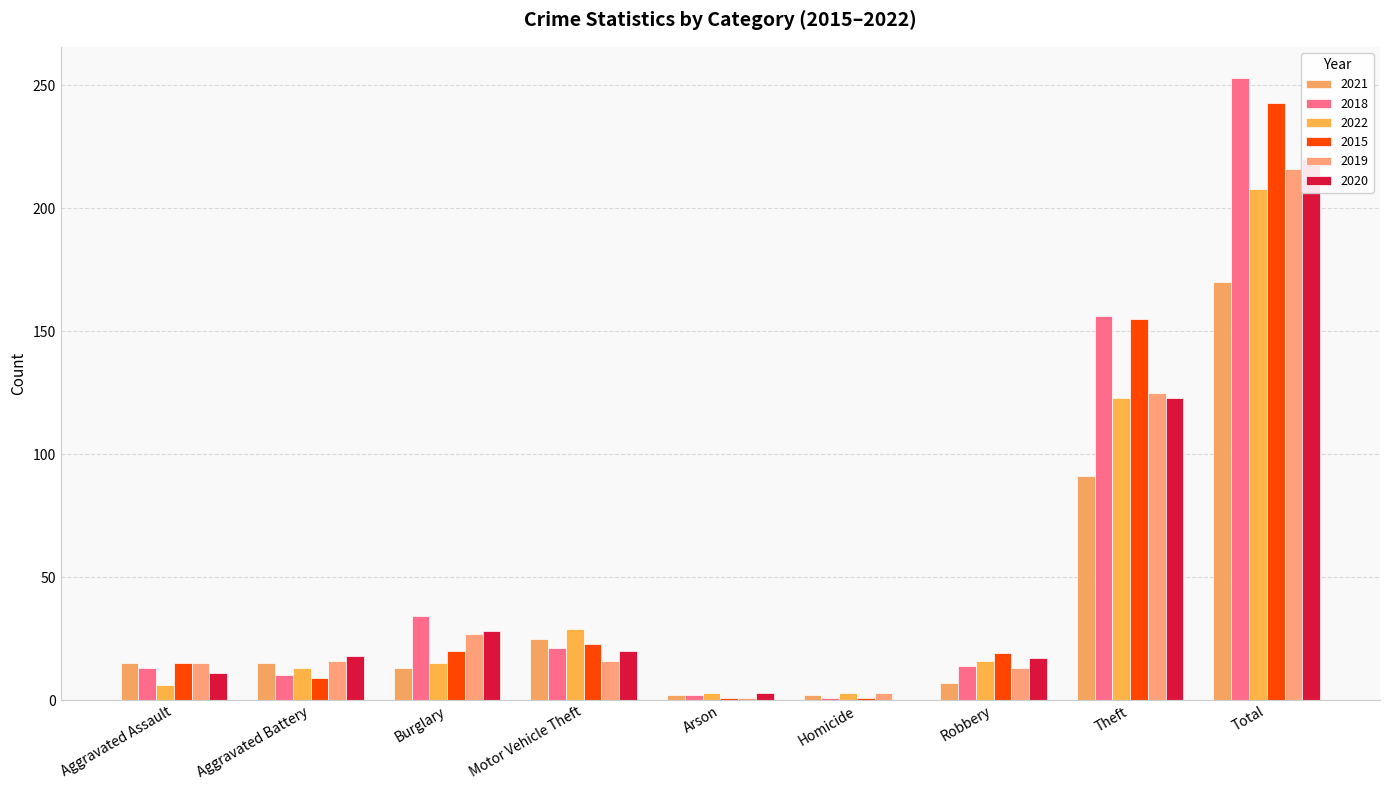

What is the difference between the highest and lowest values at Aggravated Battery?

9